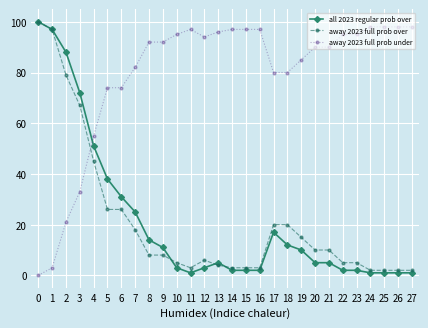

What is the maximum value for away 2023 full prob over?

100